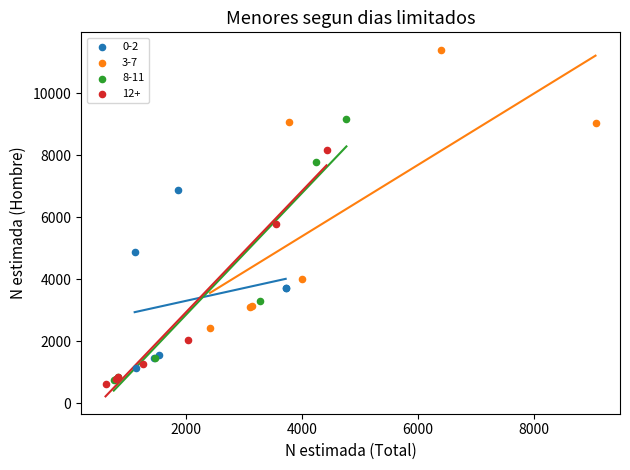

Which series reaches the maximum Y coordinate?

3-7